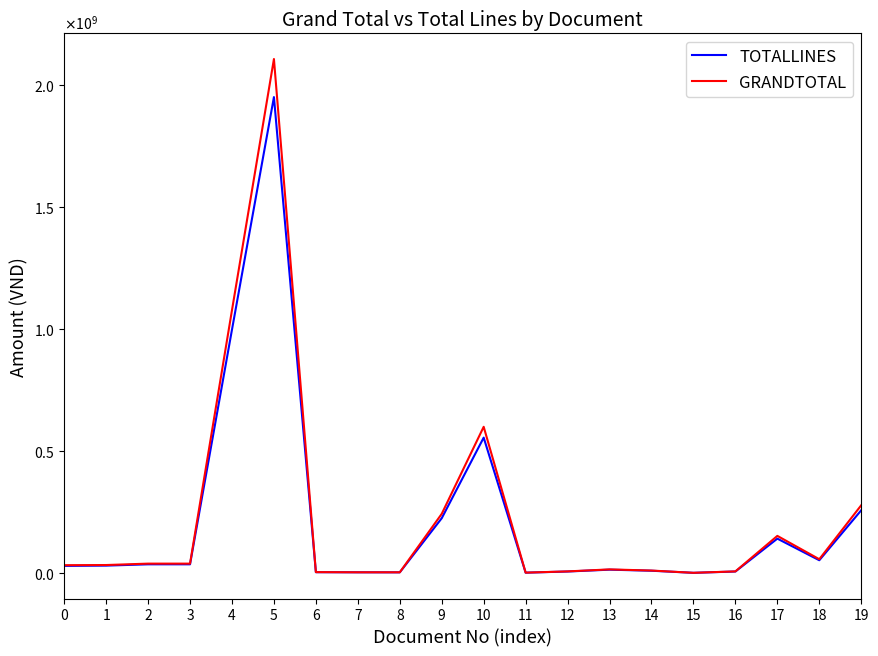

Does the chart have visible grid lines?

No